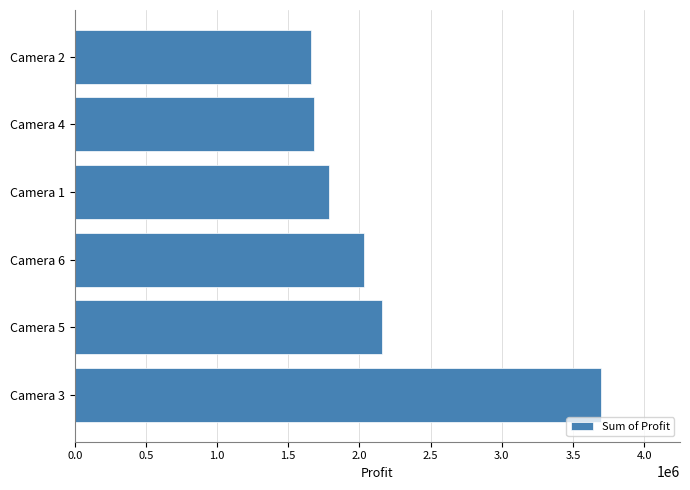

What is the difference between the second highest and second lowest values?

472380.1